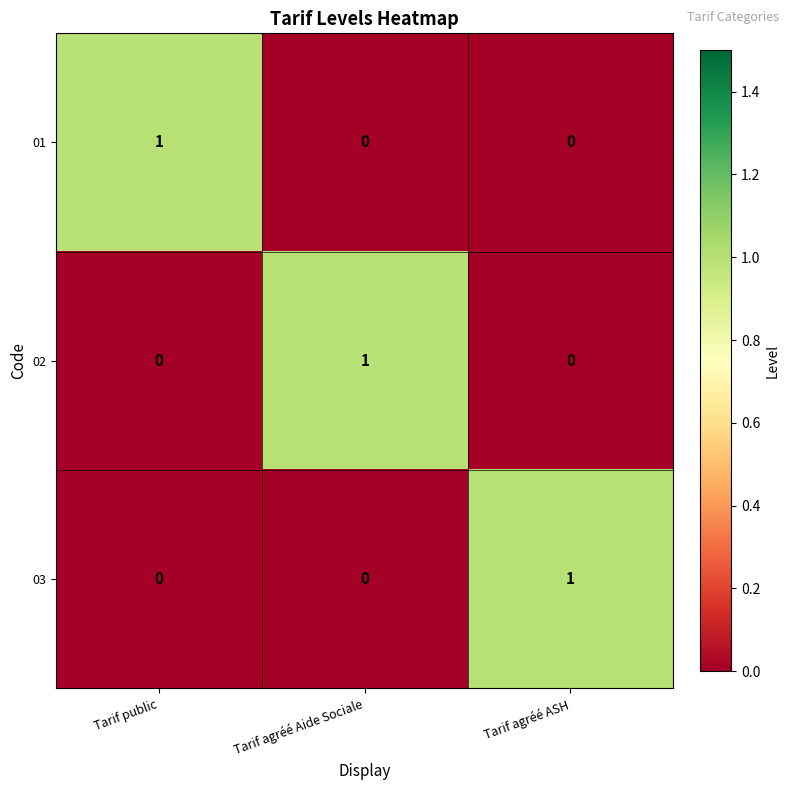

Reading left to right, extract all data points from this chart.

01: Tarif public=1	Tarif agréé Aide Sociale=0	Tarif agréé ASH=0
02: Tarif public=0	Tarif agréé Aide Sociale=1	Tarif agréé ASH=0
03: Tarif public=0	Tarif agréé Aide Sociale=0	Tarif agréé ASH=1